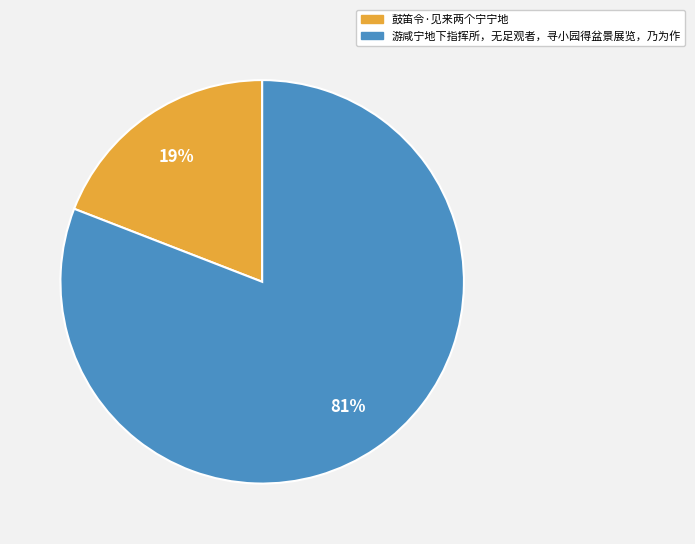

To the nearest percent, what is the combined percentage of 游咸宁地下指挥所，无足观者，寻小园得盆景展览，乃为作 and 鼓笛令·见来两个宁宁地?

100%